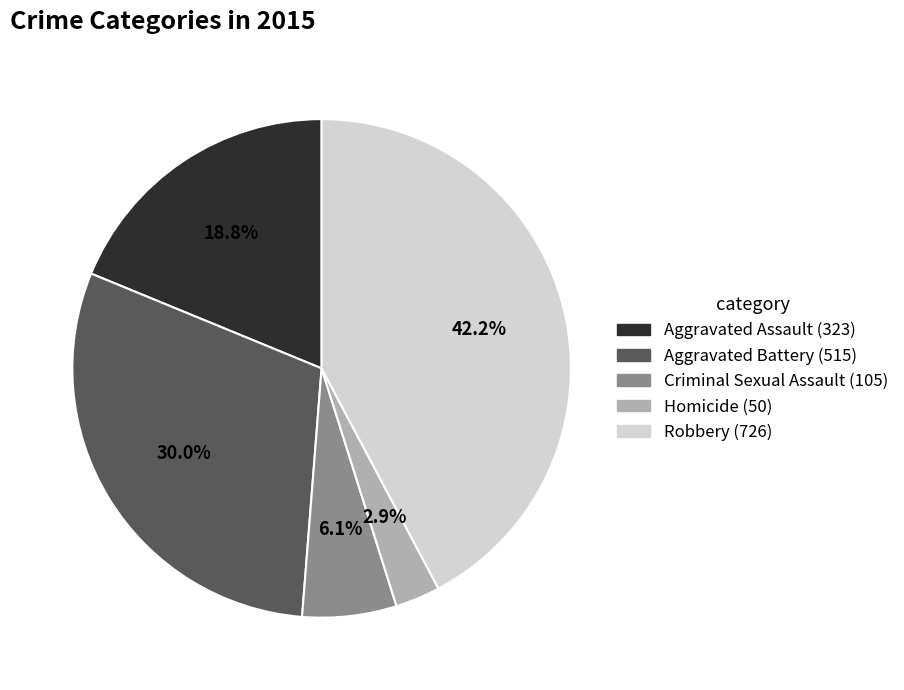

What is the ratio of the value at Robbery to the value at Aggravated Assault?

2.2